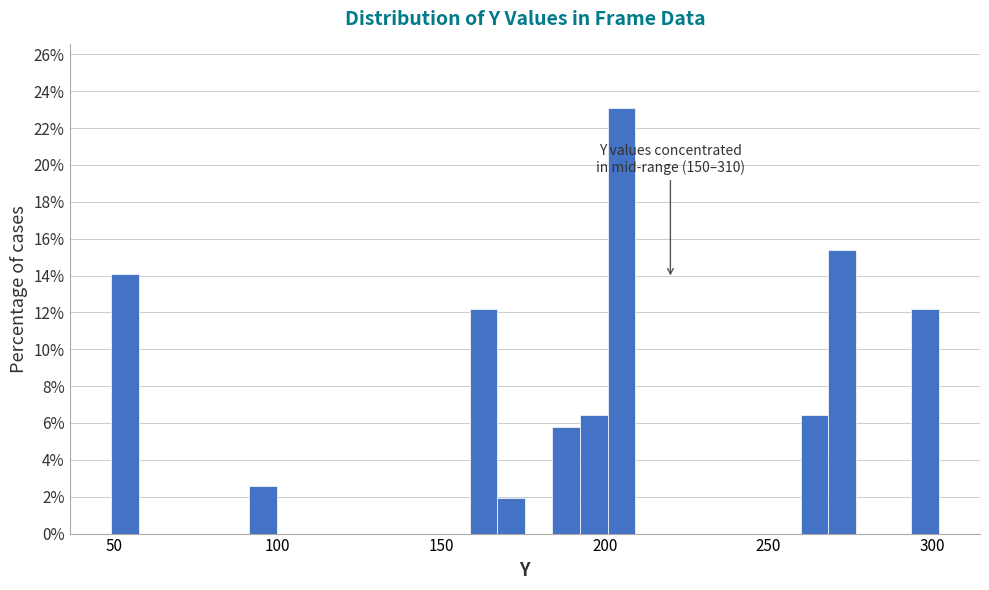

Read against the x-axis, roughly where is the centre of the tallest bar?

205